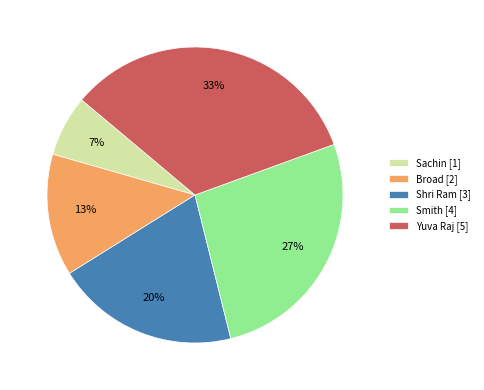

Is the sum of Yuva Raj [5] and Smith [4] greater than half?

Yes